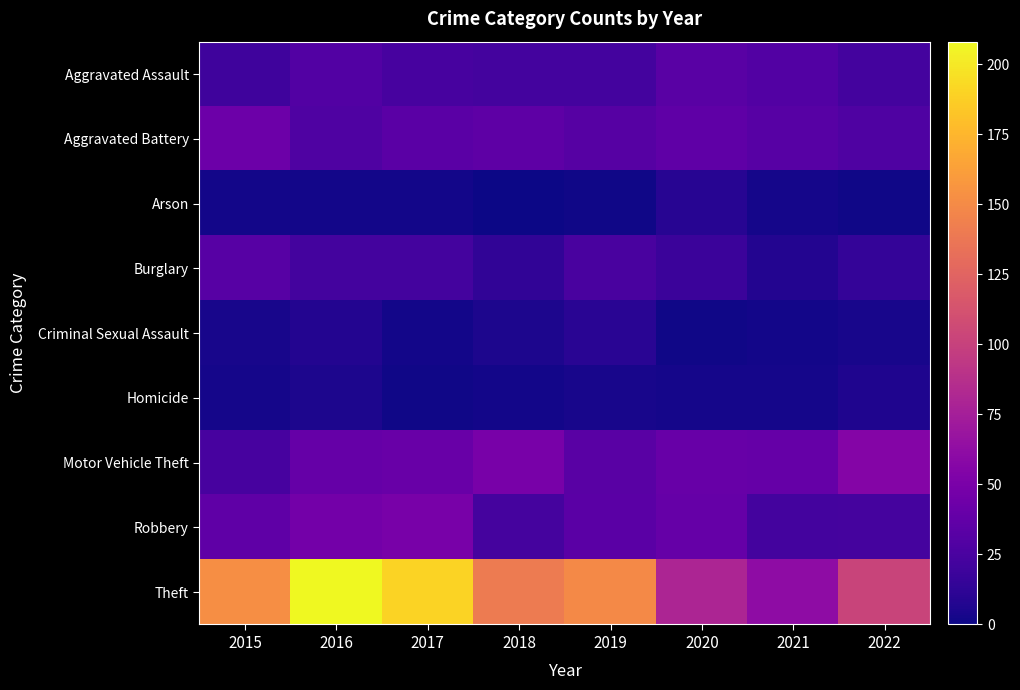

Reading right to left, list all the values displayed in this chart.

Aggravated Assault: 2022=22	2021=30	2020=33	2019=22	2018=22	2017=24	2016=30	2015=20
Aggravated Battery: 2022=28	2021=32	2020=36	2019=31	2018=35	2017=34	2016=28	2015=43
Arson: 2022=1	2021=3	2020=9	2019=1	2018=0	2017=2	2016=2	2015=2
Burglary: 2022=15	2021=8	2020=18	2019=25	2018=13	2017=22	2016=22	2015=32
Criminal Sexual Assault: 2022=4	2021=2	2020=1	2019=10	2018=5	2017=2	2016=8	2015=4
Homicide: 2022=6	2021=3	2020=3	2019=4	2018=2	2017=1	2016=5	2015=3
Motor Vehicle Theft: 2022=56	2021=39	2020=40	2019=33	2018=49	2017=41	2016=39	2015=24
Robbery: 2022=23	2021=22	2020=39	2019=34	2018=23	2017=49	2016=47	2015=36
Theft: 2022=102	2021=61	2020=80	2019=149	2018=140	2017=190	2016=208	2015=152